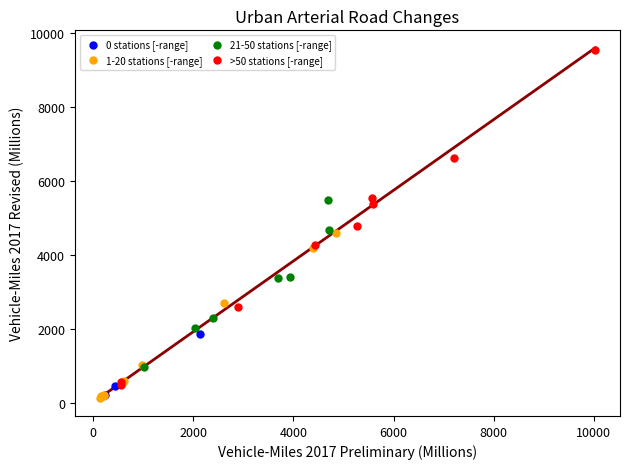

Which series has the widest spread of Y values?

>50 stations [-range]